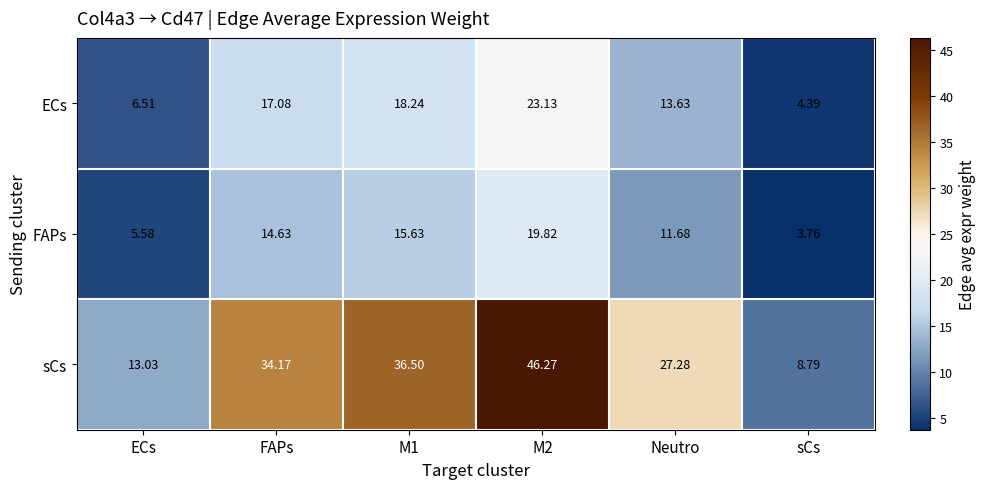

At M1, list the series in order from smallest to largest.

FAPs, ECs, sCs